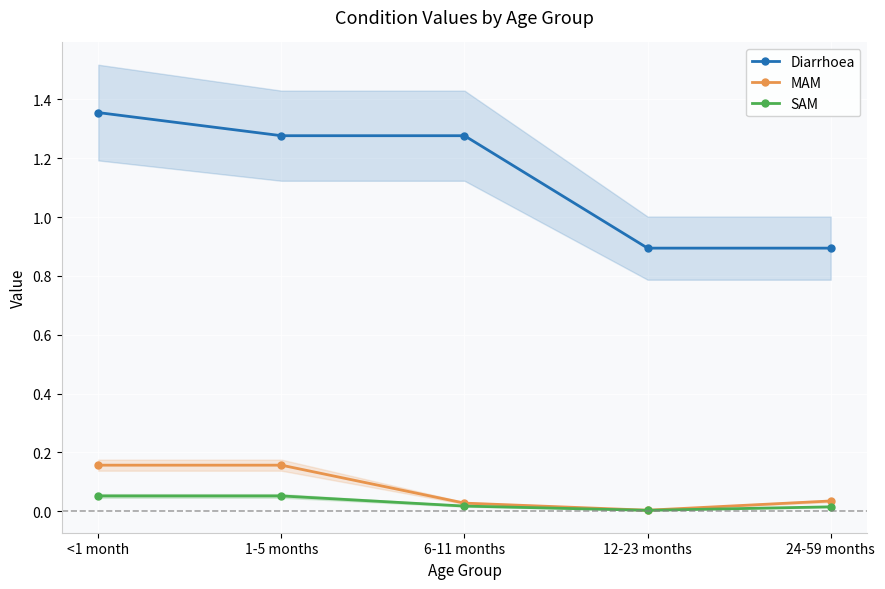

The Diarrhoea series shows 0.9 at 24-59 months. True or false?

True